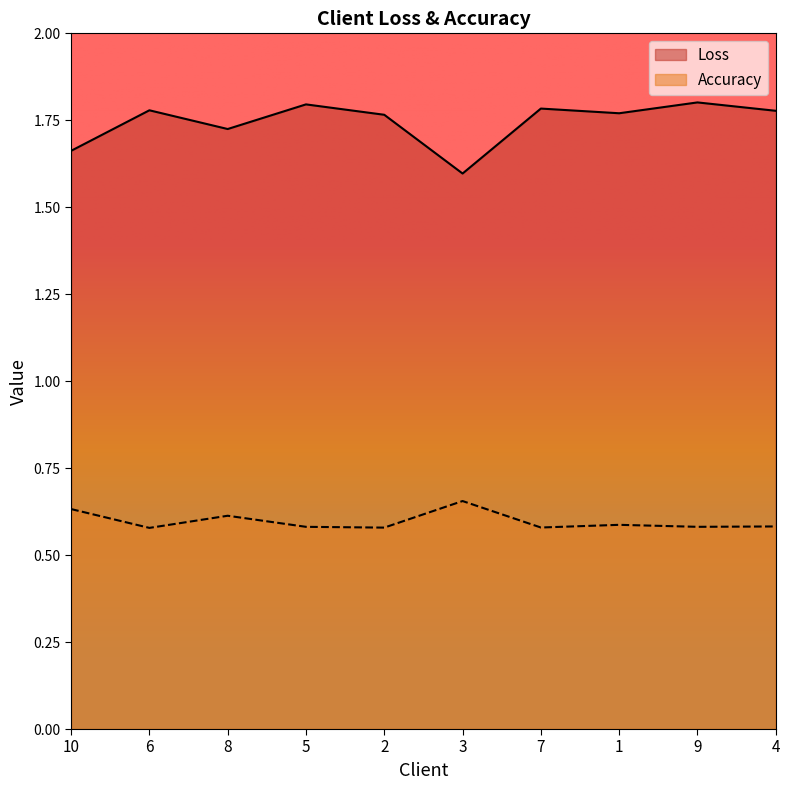

What is the label of the 5th point from the left?

2